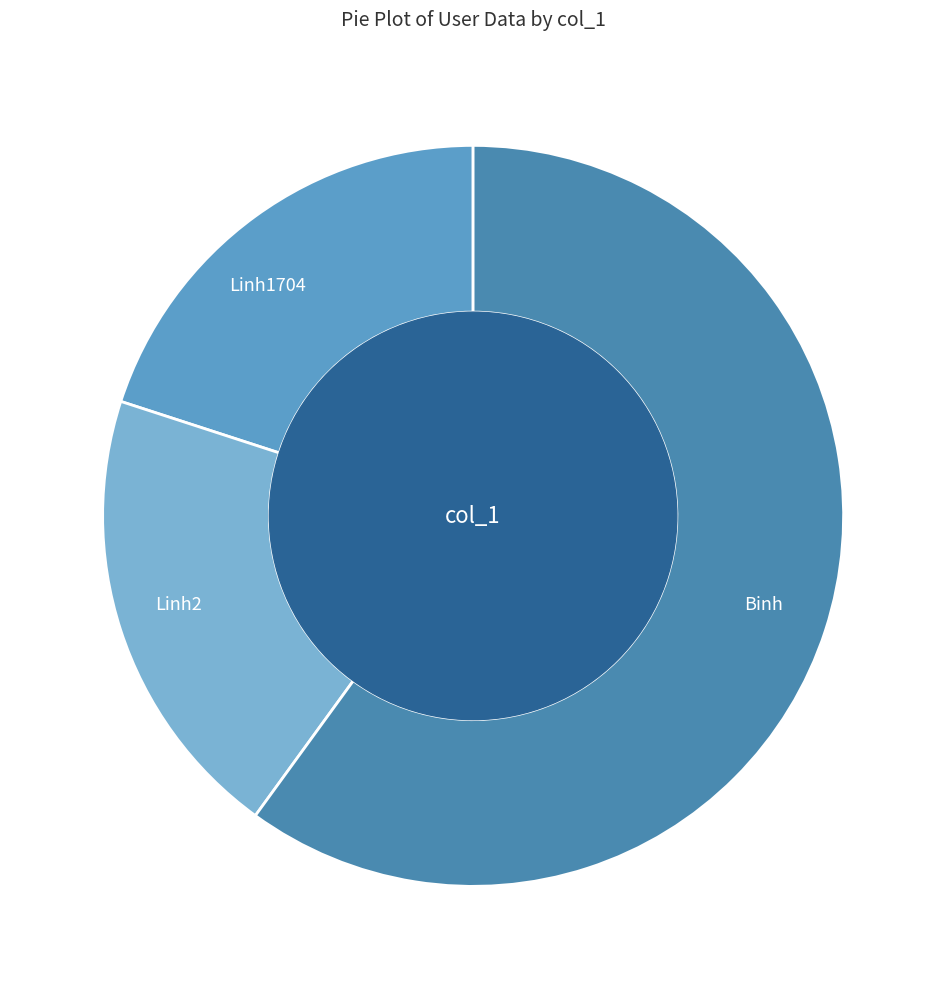

Is the sum of Linh2 and Linh1704 greater than half?

No